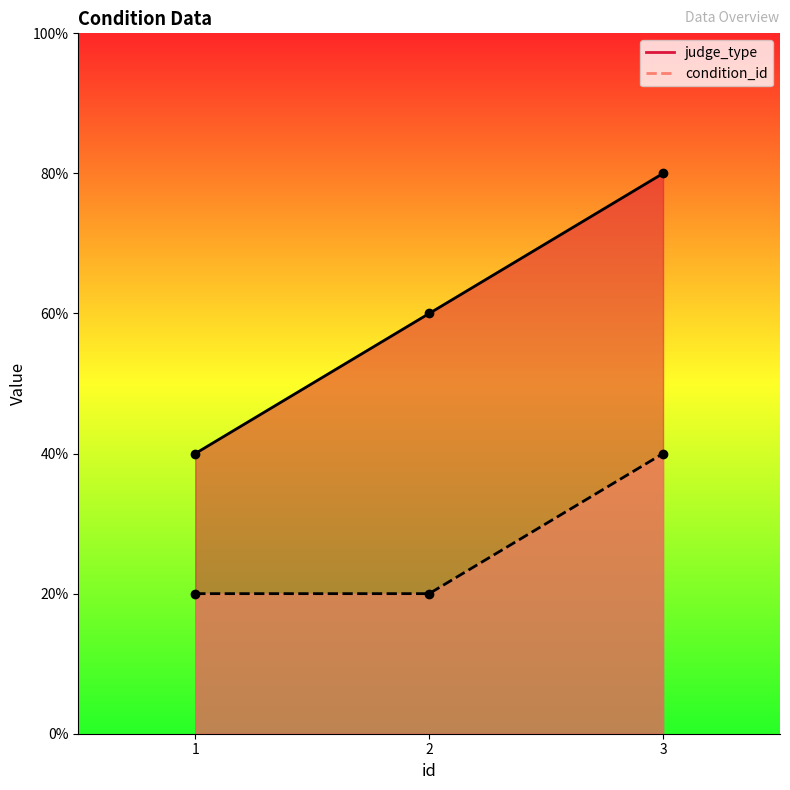

At how many categories does at least one series exceed 1?

3